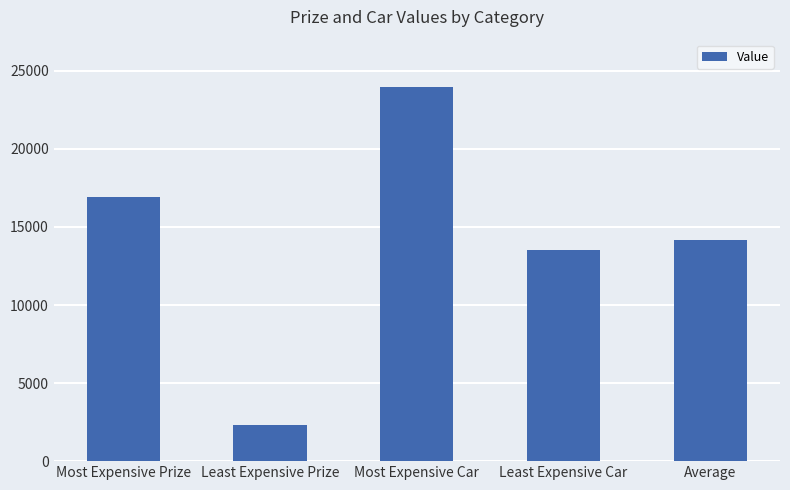

Where does the data first go above 14168?

Most Expensive Prize